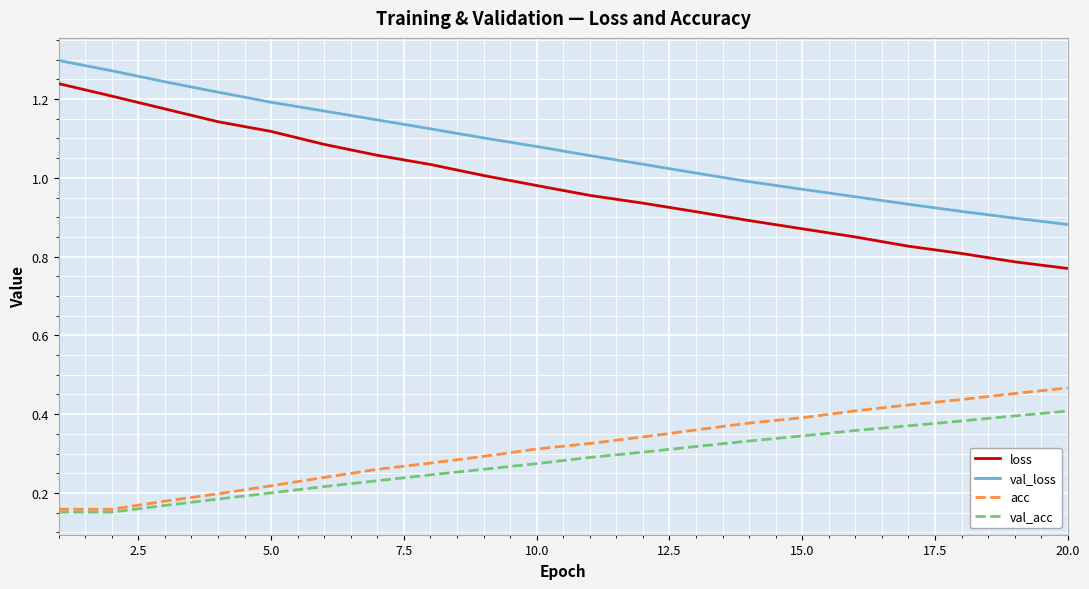

List the series in order of their peak value, lowest first.

val_acc, acc, loss, val_loss